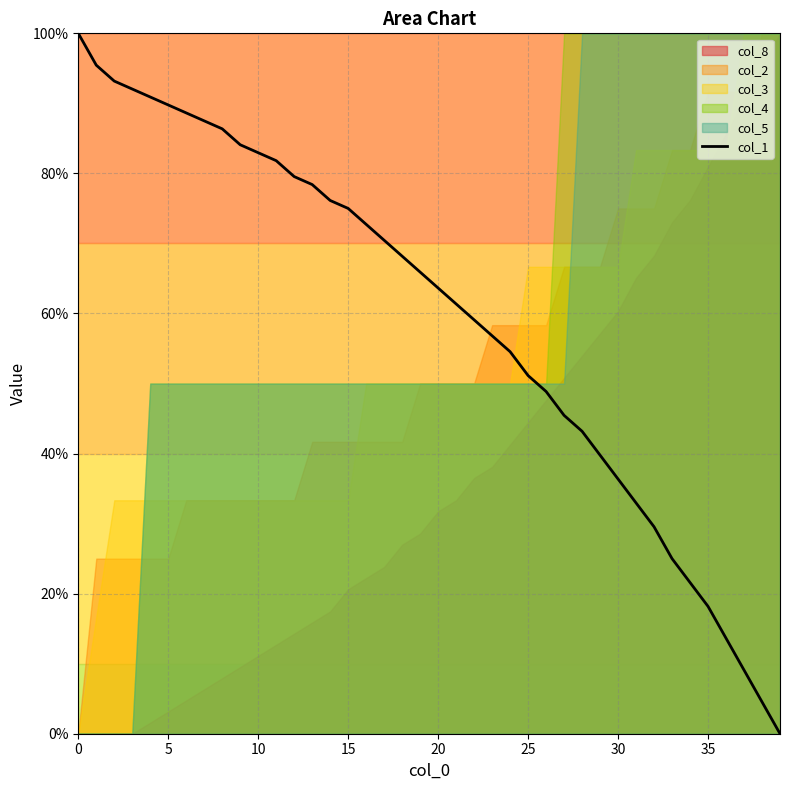

Reading right to left, transcribe all the data shown in this chart.

0.0	4.5	9.1	13.6	18.2	21.6	25.0	29.5	33.0	36.4	39.8	43.2	45.5	48.9	51.1	54.5	56.8	59.1	61.4	63.6	65.9	68.2	70.5	72.7	75.0	76.1	78.4	79.5	81.8	83.0	84.1	86.4	87.5	88.6	89.8	90.9	92.0	93.2	95.5	100.0